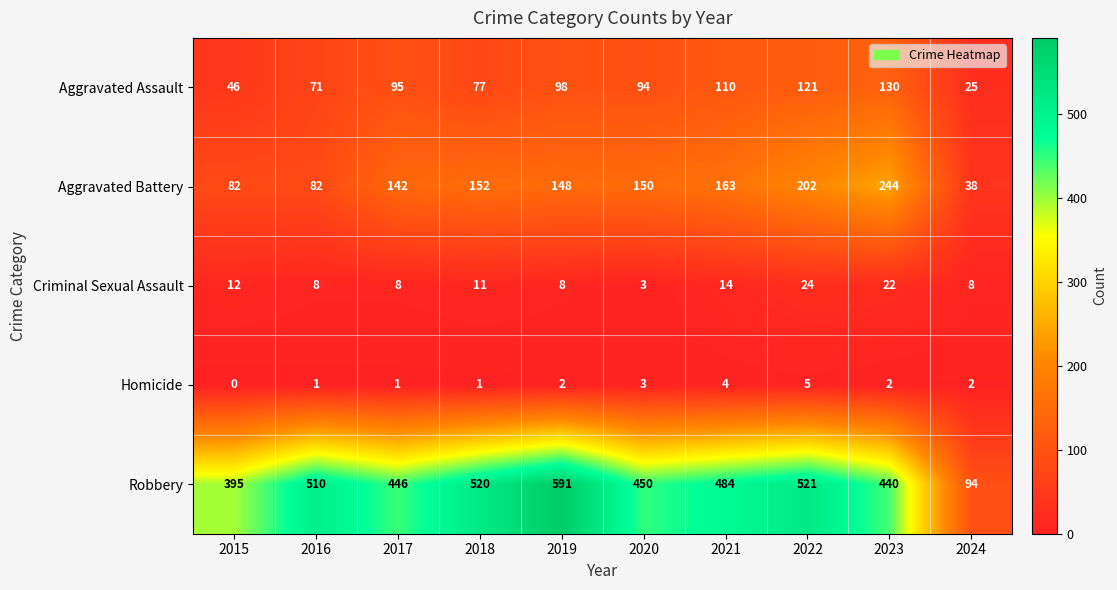

Where is Aggravated Battery nearest to the value 141?

2017